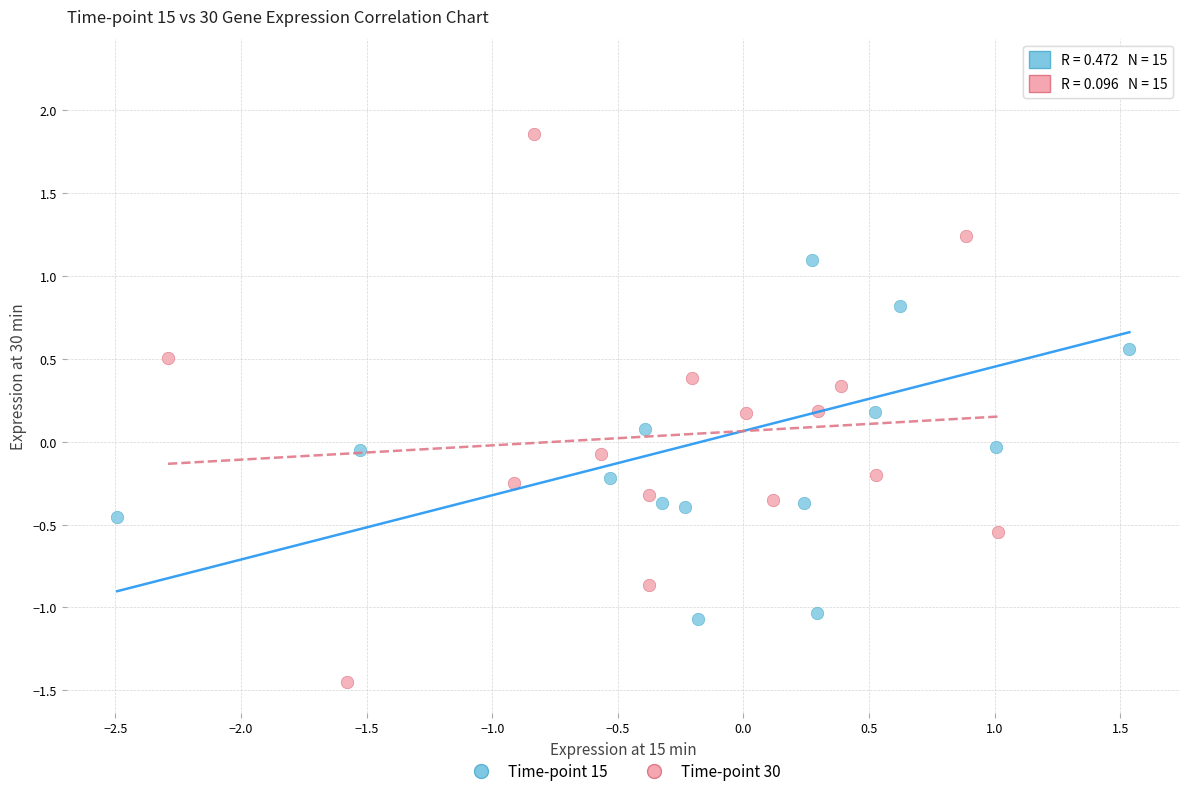

What are all the series names shown in the legend?

Time-point 15, Time-point 30